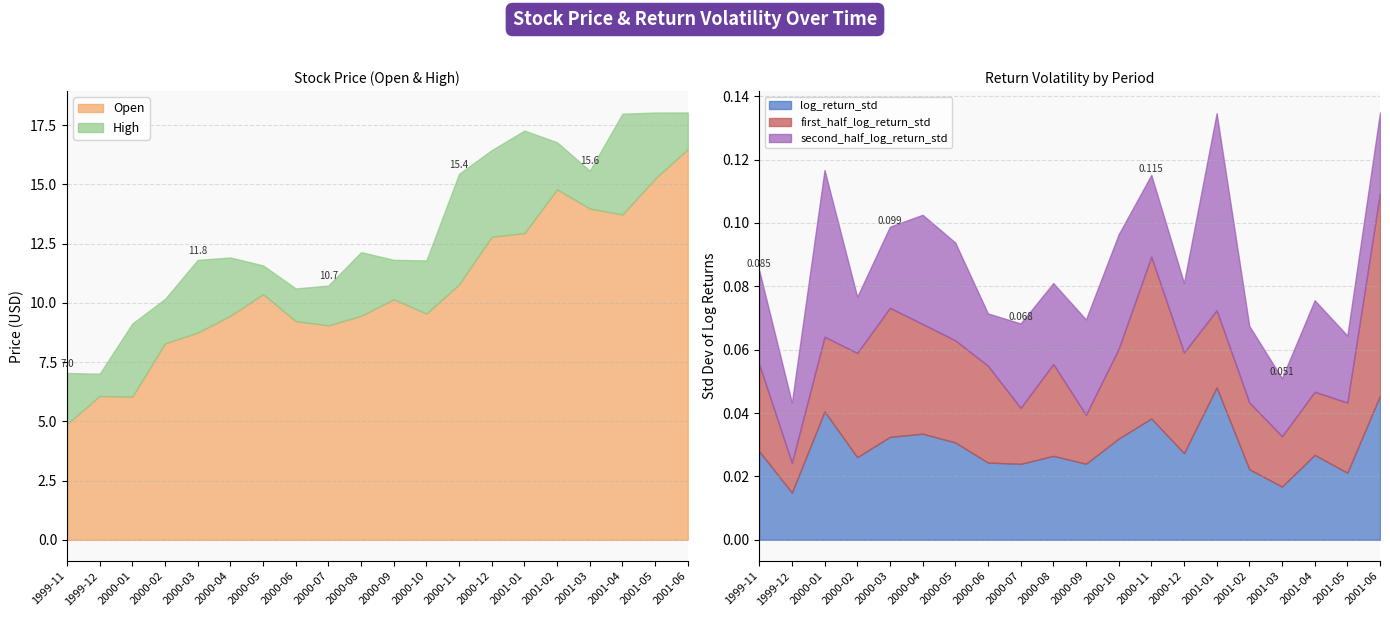

Reading left to right, extract all data points from this chart.

Open: 1999-11=4.9	1999-12=6.1	2000-01=6.0	2000-02=8.3	2000-03=8.7	2000-04=9.5	2000-05=10.4	2000-06=9.2	2000-07=9.1	2000-08=9.5	2000-09=10.2	2000-10=9.5	2000-11=10.8	2000-12=12.8	2001-01=12.9	2001-02=14.8	2001-03=14.0	2001-04=13.7	2001-05=15.2	2001-06=16.5
High: 1999-11=7.0	1999-12=7.0	2000-01=9.1	2000-02=10.2	2000-03=11.8	2000-04=11.9	2000-05=11.6	2000-06=10.6	2000-07=10.7	2000-08=12.1	2000-09=11.8	2000-10=11.8	2000-11=15.4	2000-12=16.4	2001-01=17.3	2001-02=16.8	2001-03=15.6	2001-04=18.0	2001-05=18.0	2001-06=18.0
log_return_std: 1999-11=0.0	1999-12=0.0	2000-01=0.0	2000-02=0.0	2000-03=0.0	2000-04=0.0	2000-05=0.0	2000-06=0.0	2000-07=0.0	2000-08=0.0	2000-09=0.0	2000-10=0.0	2000-11=0.0	2000-12=0.0	2001-01=0.0	2001-02=0.0	2001-03=0.0	2001-04=0.0	2001-05=0.0	2001-06=0.0
first_half_log_return_std: 1999-11=0.0	1999-12=0.0	2000-01=0.0	2000-02=0.0	2000-03=0.0	2000-04=0.0	2000-05=0.0	2000-06=0.0	2000-07=0.0	2000-08=0.0	2000-09=0.0	2000-10=0.0	2000-11=0.1	2000-12=0.0	2001-01=0.0	2001-02=0.0	2001-03=0.0	2001-04=0.0	2001-05=0.0	2001-06=0.1
second_half_log_return_std: 1999-11=0.0	1999-12=0.0	2000-01=0.1	2000-02=0.0	2000-03=0.0	2000-04=0.0	2000-05=0.0	2000-06=0.0	2000-07=0.0	2000-08=0.0	2000-09=0.0	2000-10=0.0	2000-11=0.0	2000-12=0.0	2001-01=0.1	2001-02=0.0	2001-03=0.0	2001-04=0.0	2001-05=0.0	2001-06=0.0